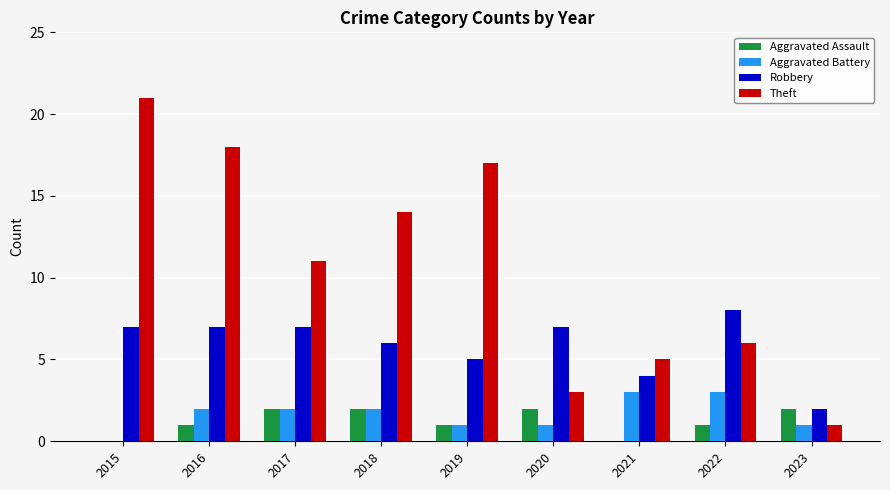

At which label does Robbery reach its peak?

2022